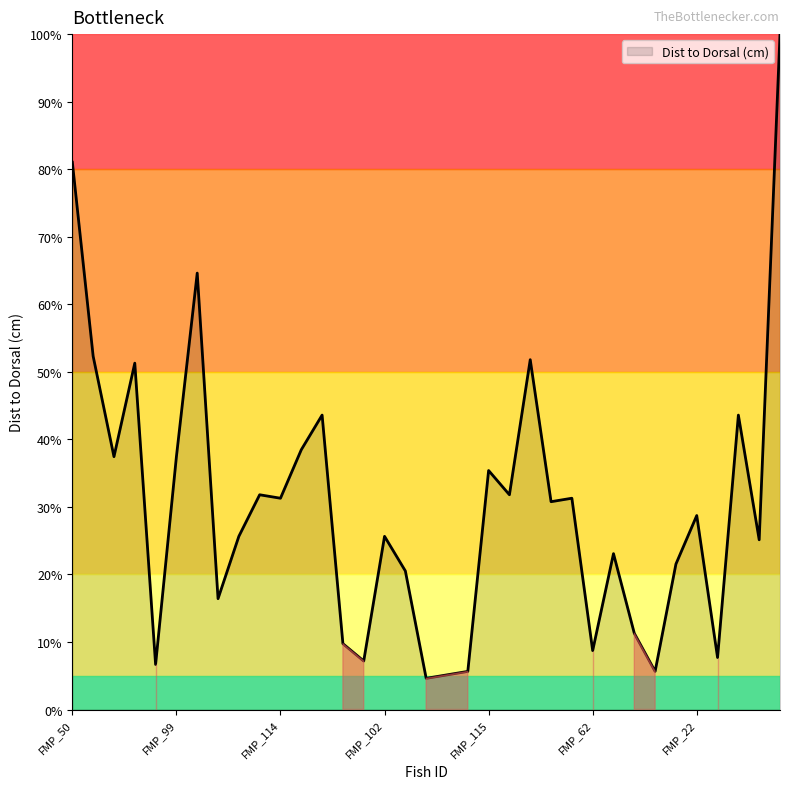

What is the maximum value shown in the chart?

100.0